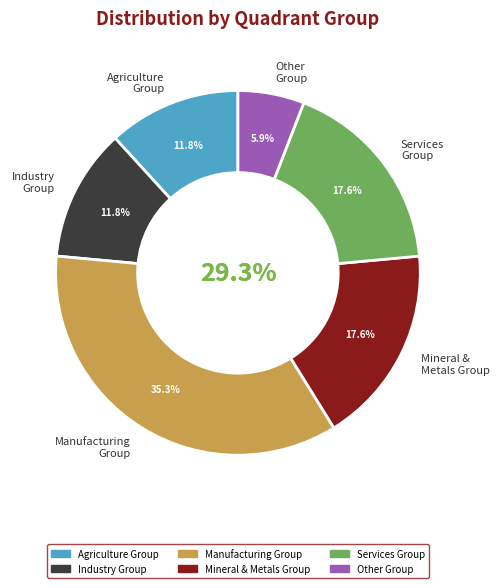

Does services_group represent more than half of the total?

No